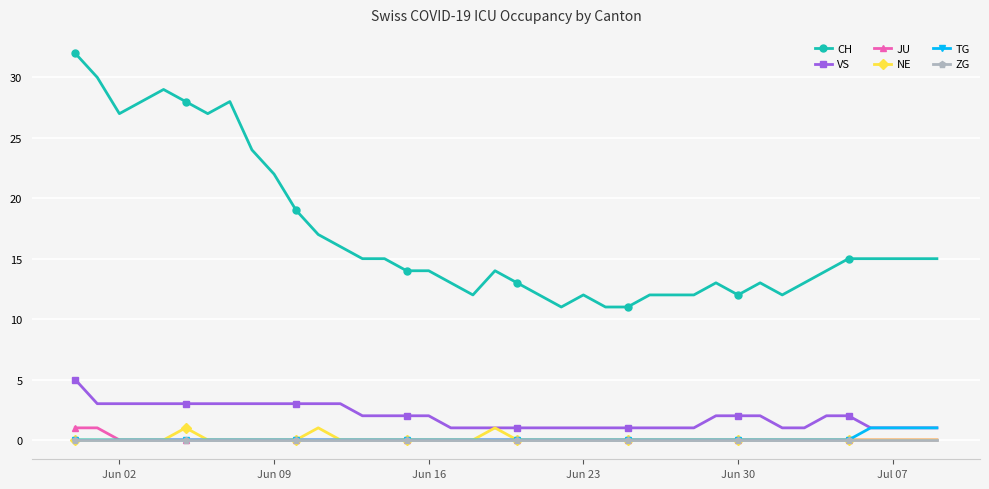

What are all the series names shown in the legend?

CH, VS, JU, NE, TG, ZG